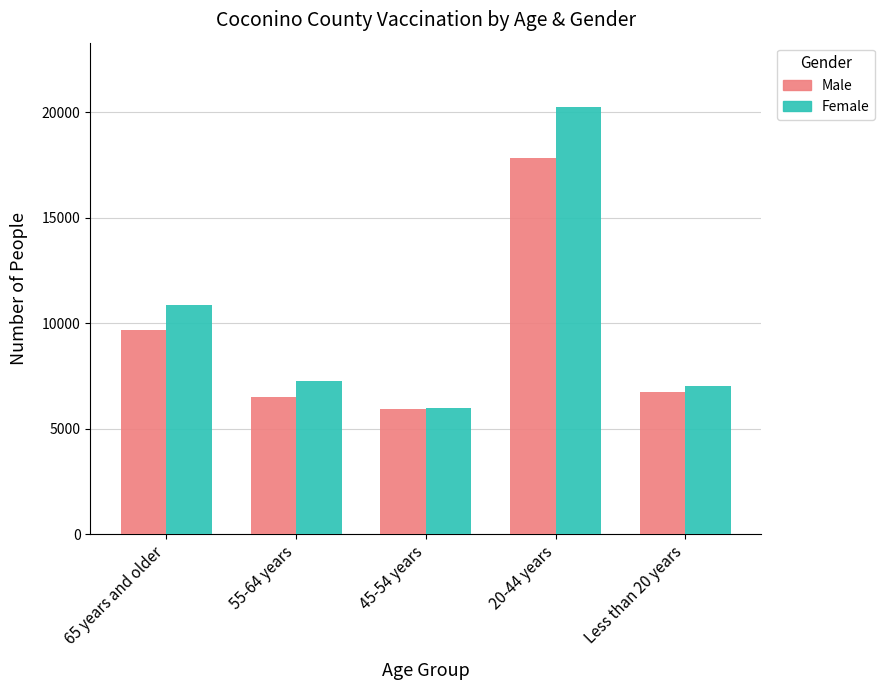

Rank the series by their average value, from lowest to highest.

Male, Female